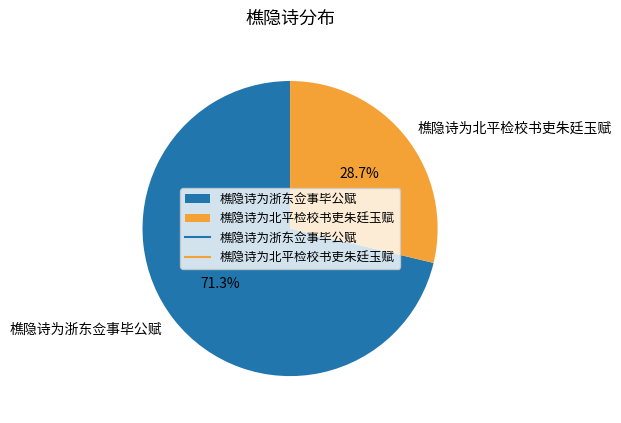

To the nearest percent, what is the average slice percentage?

50%